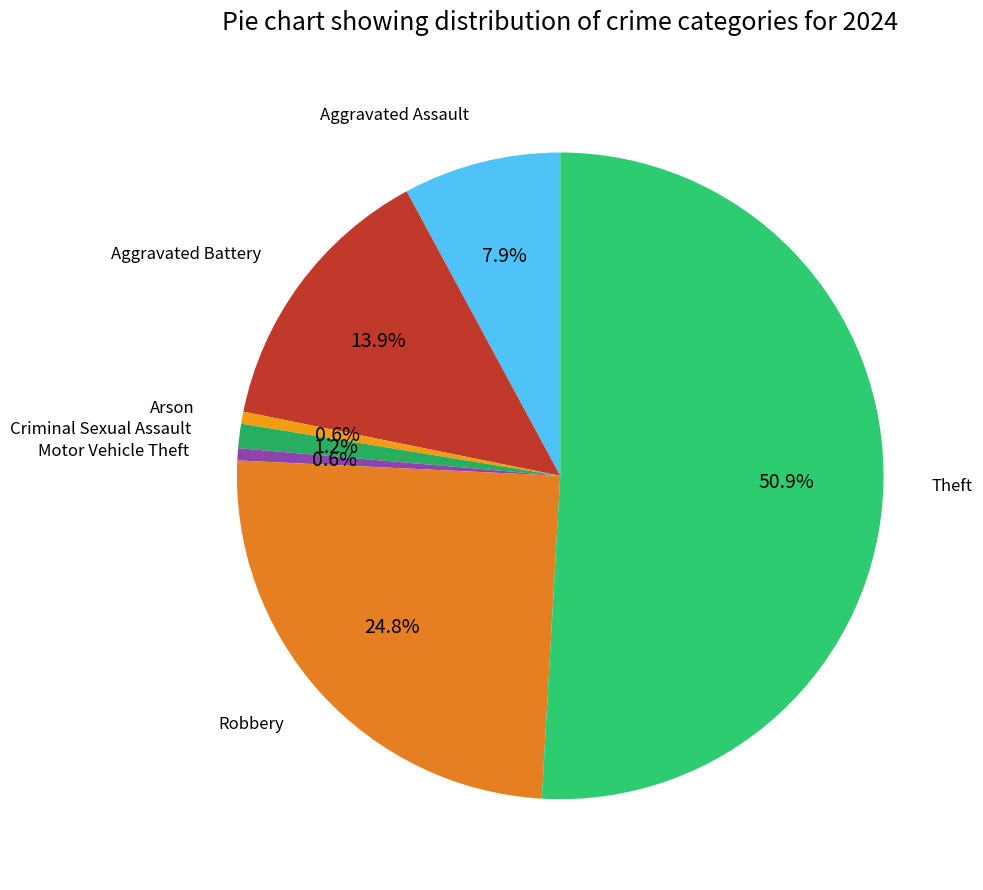

How many slices are in this pie chart?

7